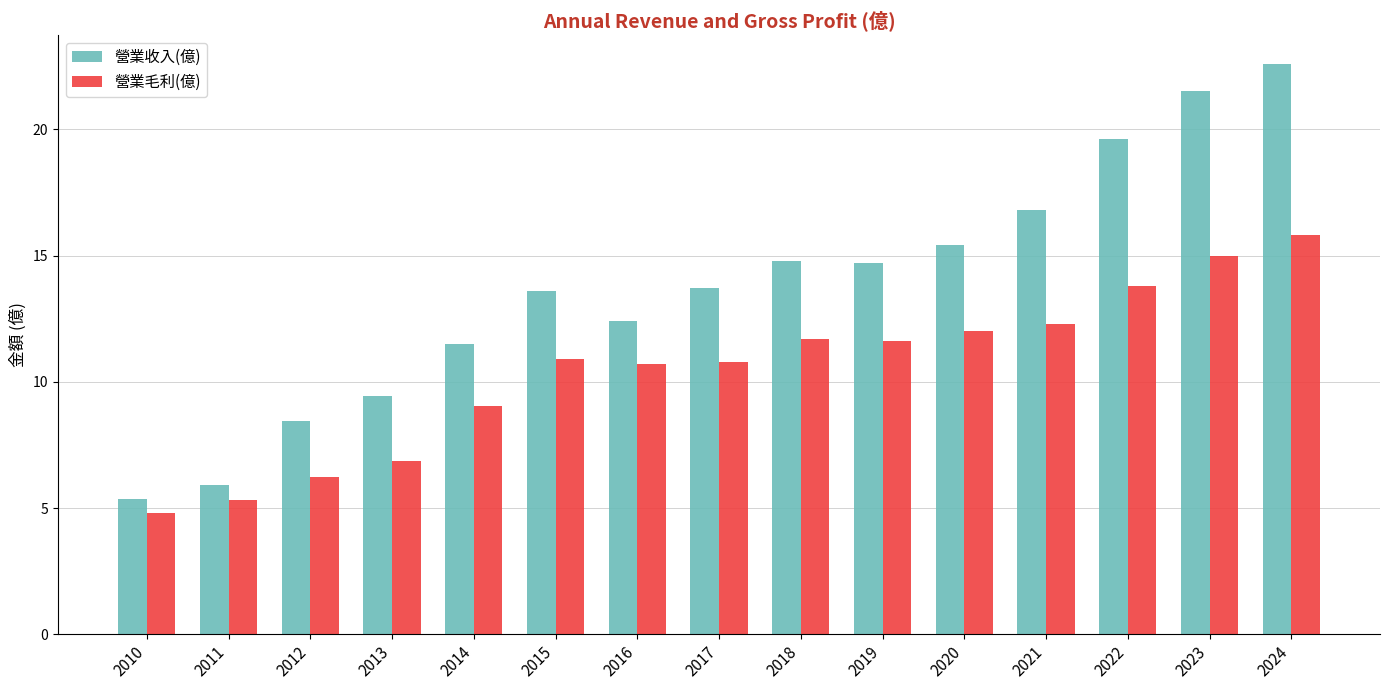

Is it true that 營業收入(億) equals 22.6 at 2024?

True